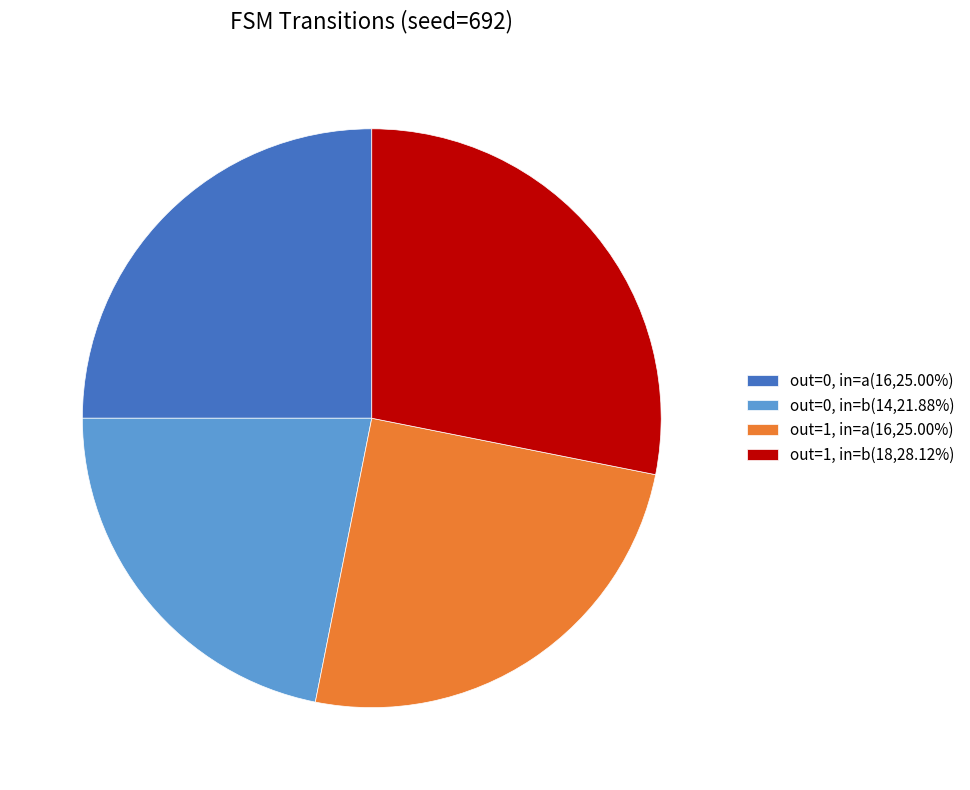

Is the sum of out=1, in=b(18,28.12%) and out=1, in=a(16,25.00%) greater than half?

Yes